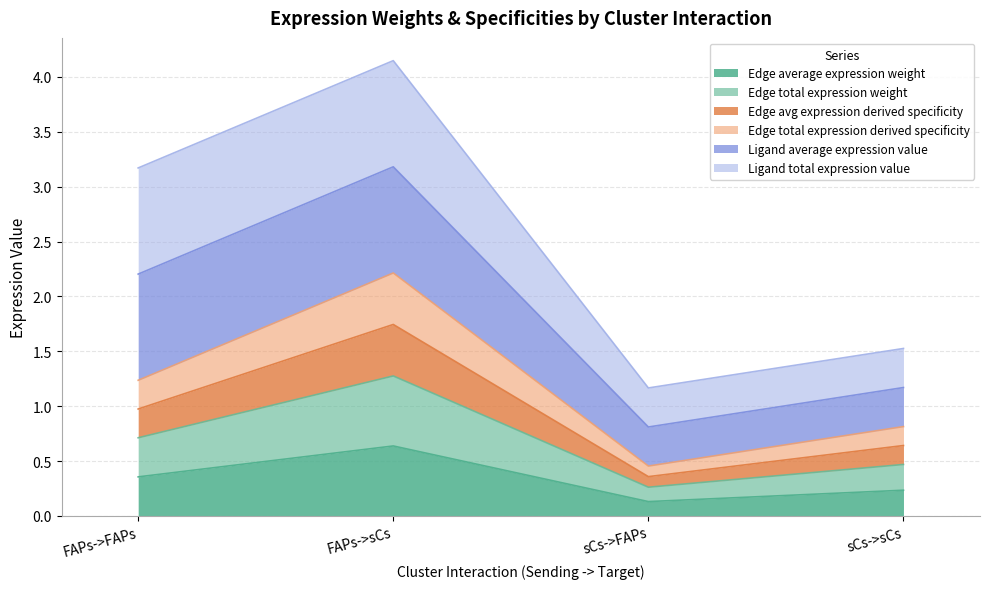

What is the value of the Edge average expression weight point at the 2nd from the left?

0.6